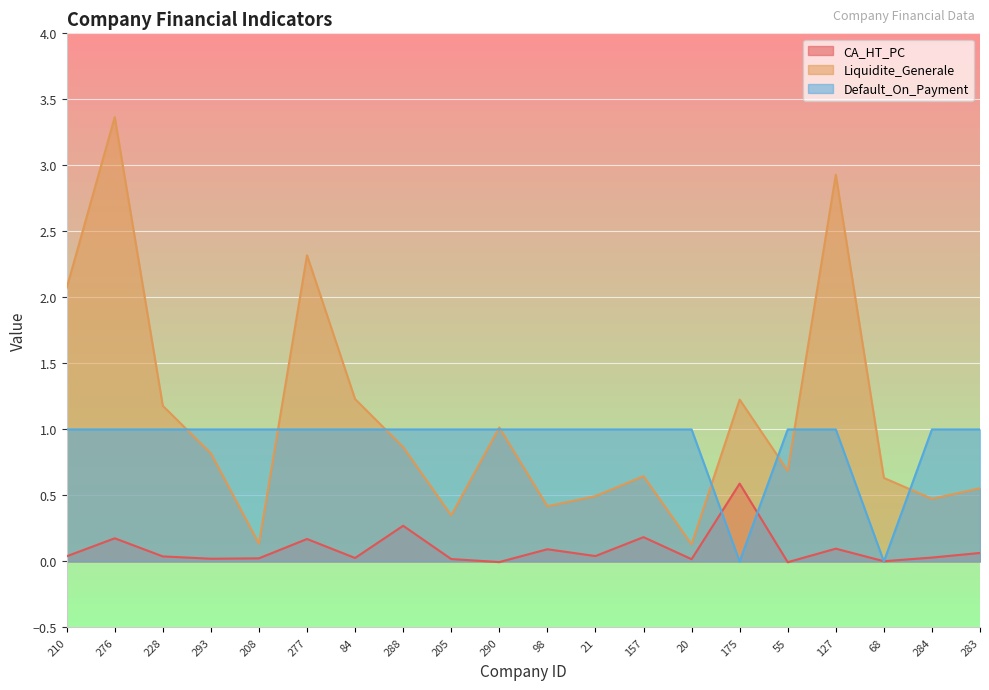

Which series has the largest range (max minus min)?

Liquidite_Generale